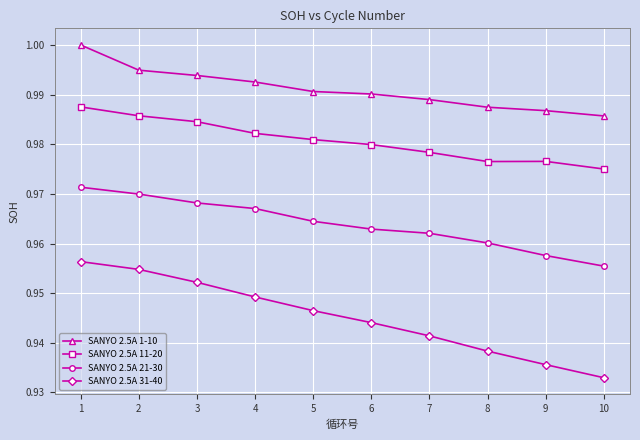

At how many categories does at least one series exceed 0?

10